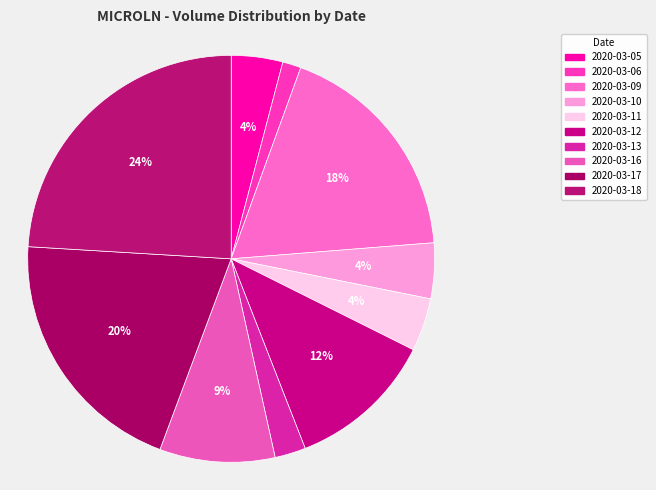

Which slice is the largest?

2020-03-18